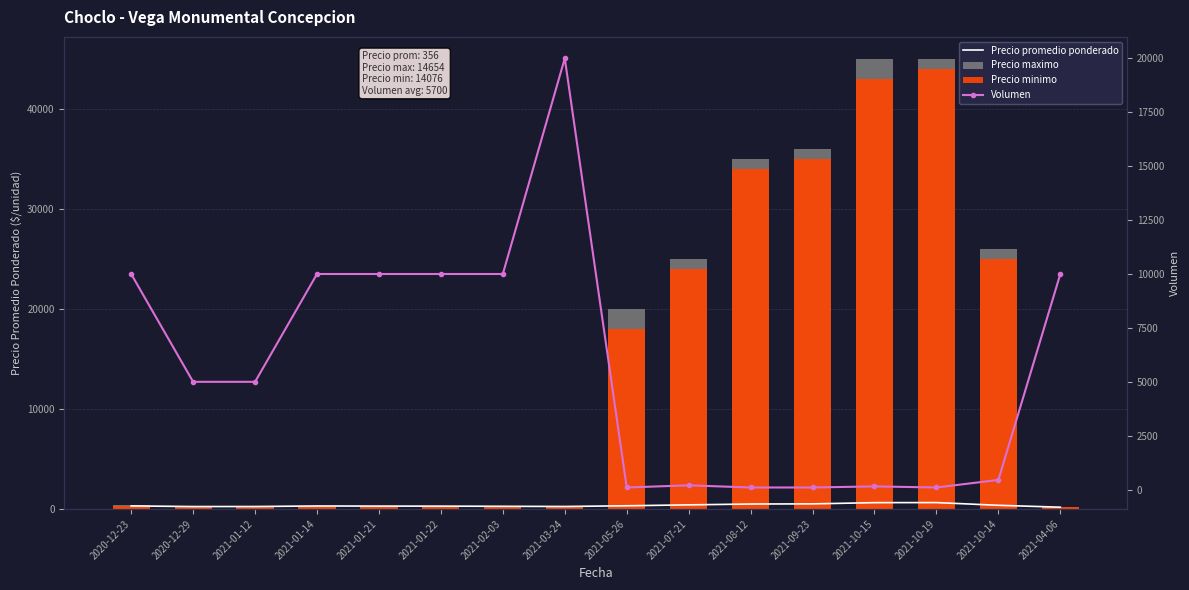

Between 2021-05-26 and 2021-10-19, which series saw the biggest shift?

Precio minimo